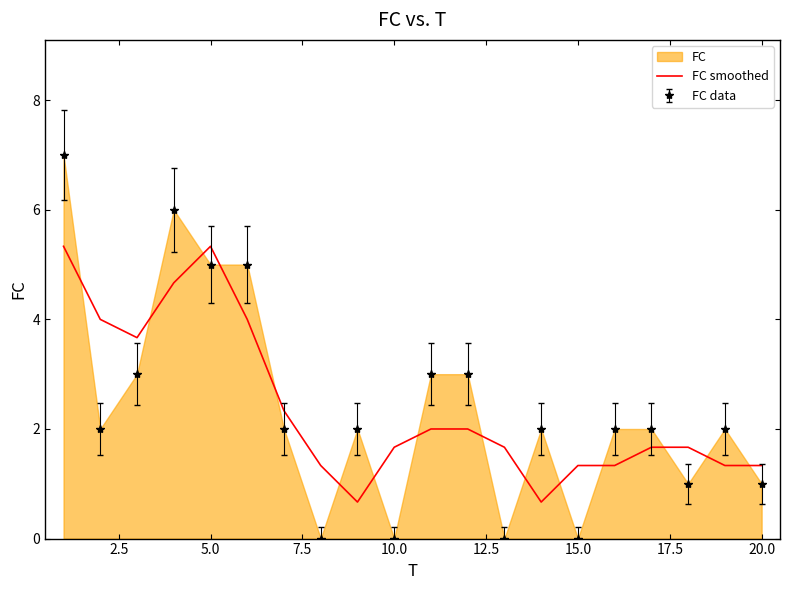

How many lines are shown in the chart?

1